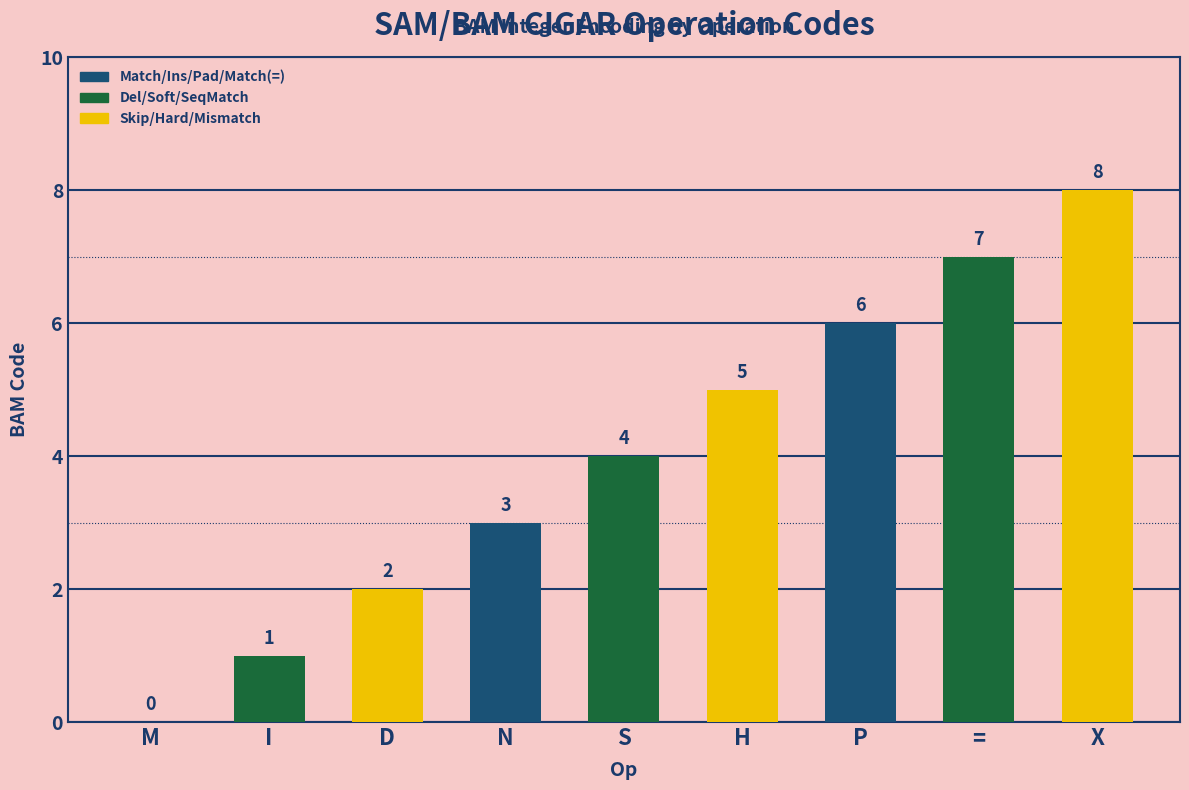

How many positive values are there?

8